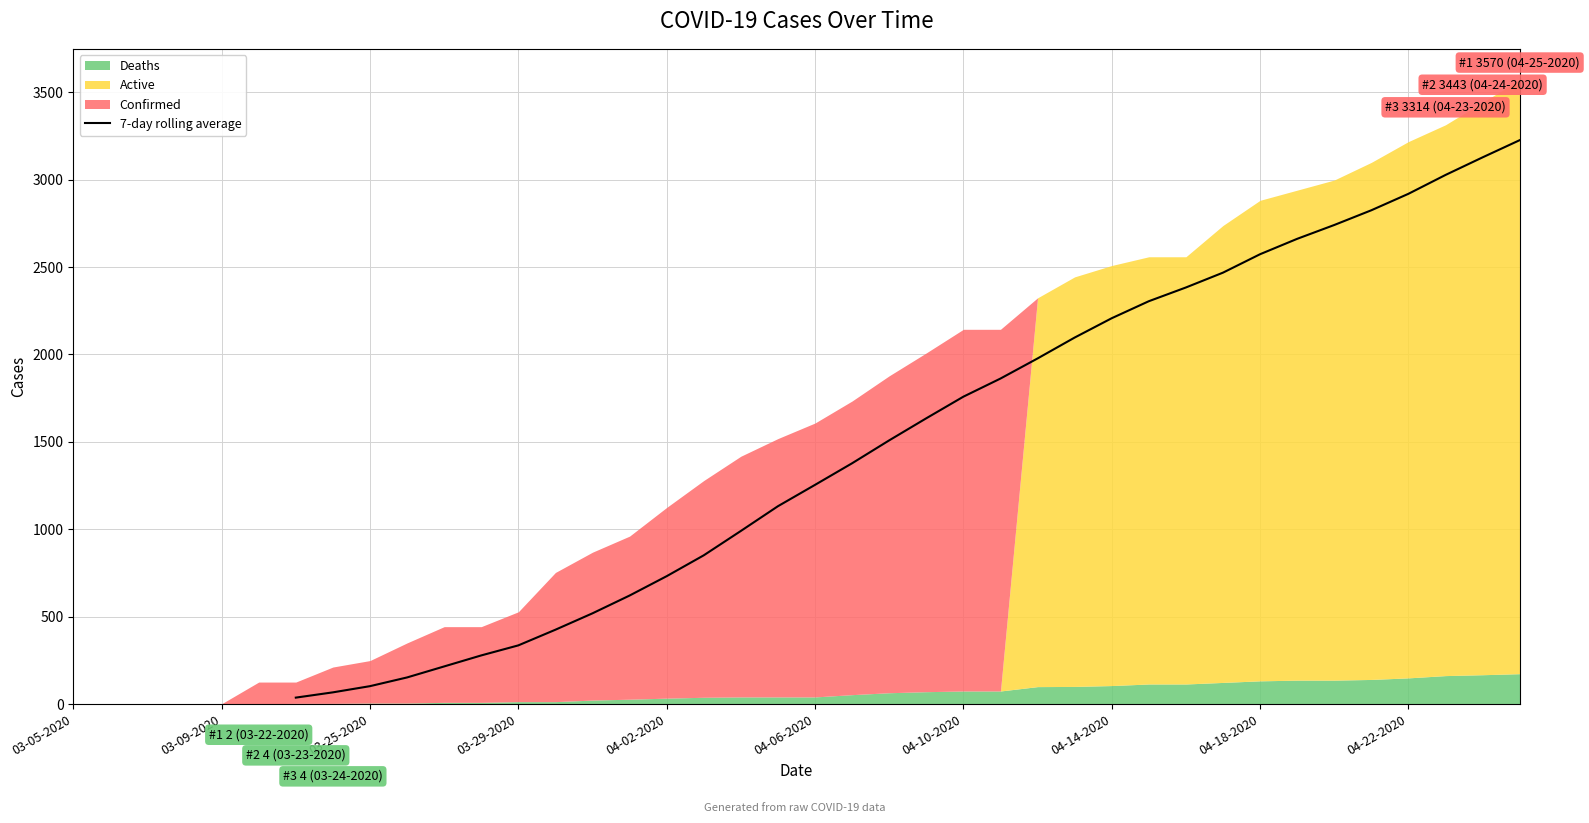

True or false: there are more than 2 points higher than both neighbors.

False